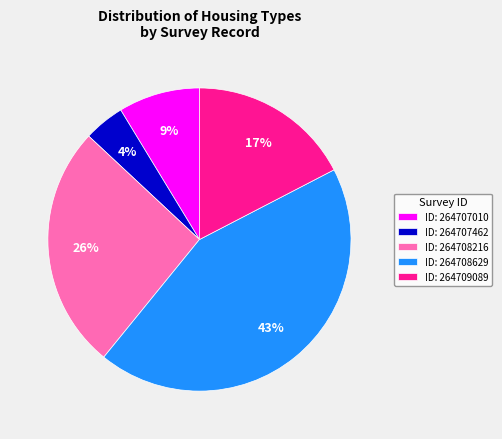

Is there a majority slice in this chart?

No